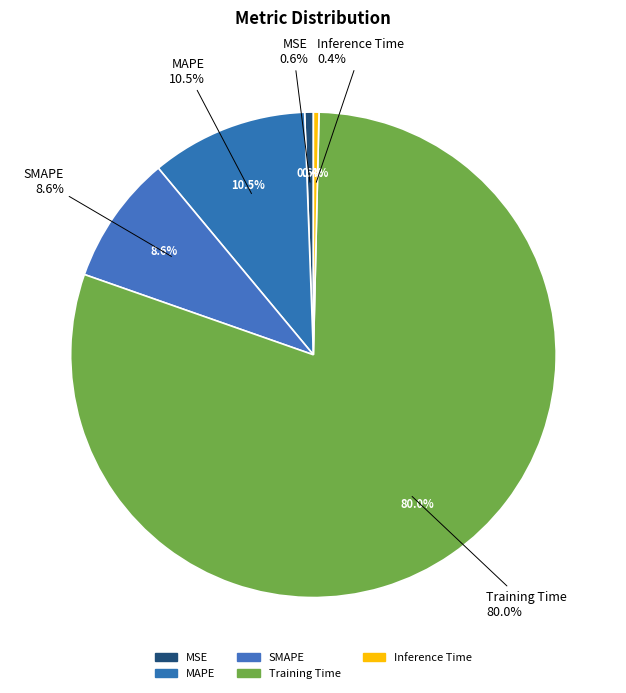

To the nearest percent, what percentage of the pie is SMAPE?

9%